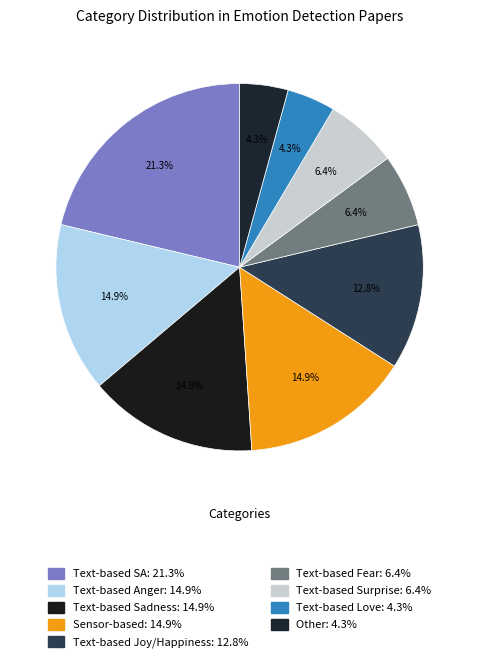

What portion of the pie excludes Text-based Joy/Happiness?

87.2%